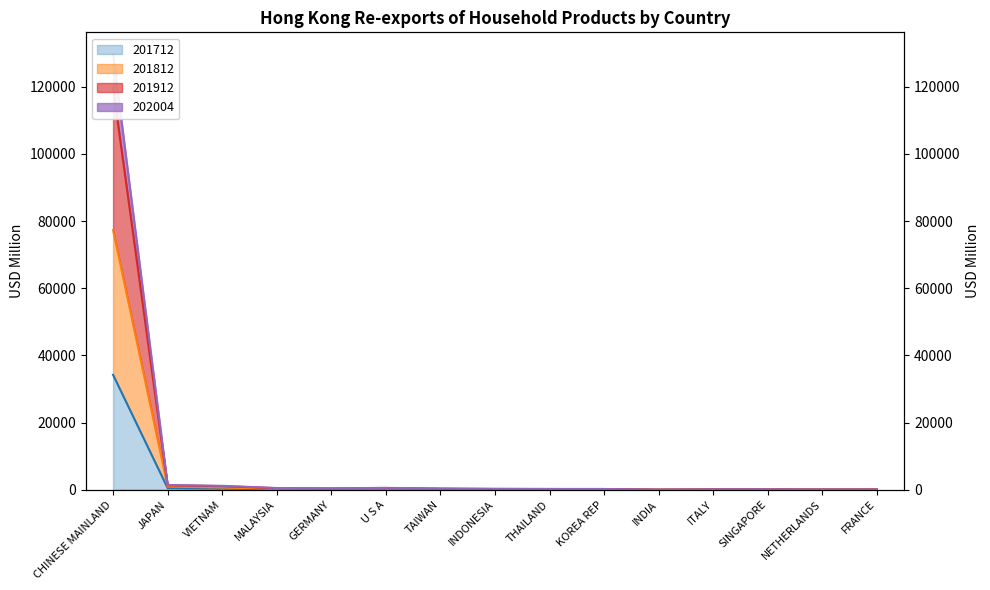

What is the label of the 14th point from the right?

JAPAN